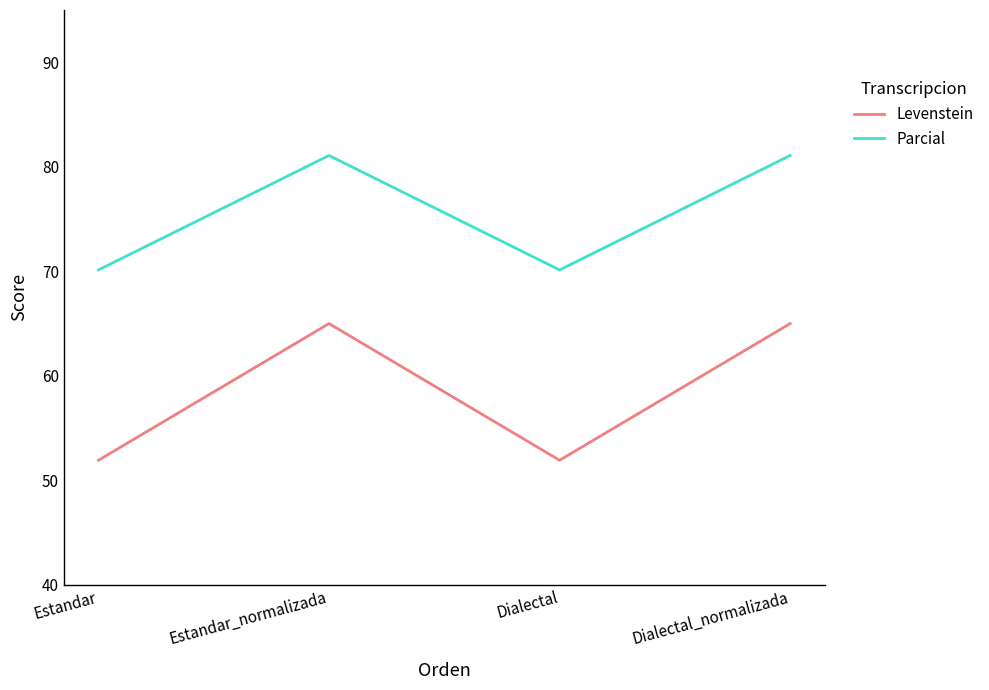

Is the value of Levenstein at Dialectal greater than the value of Parcial at Dialectal_normalizada?

No